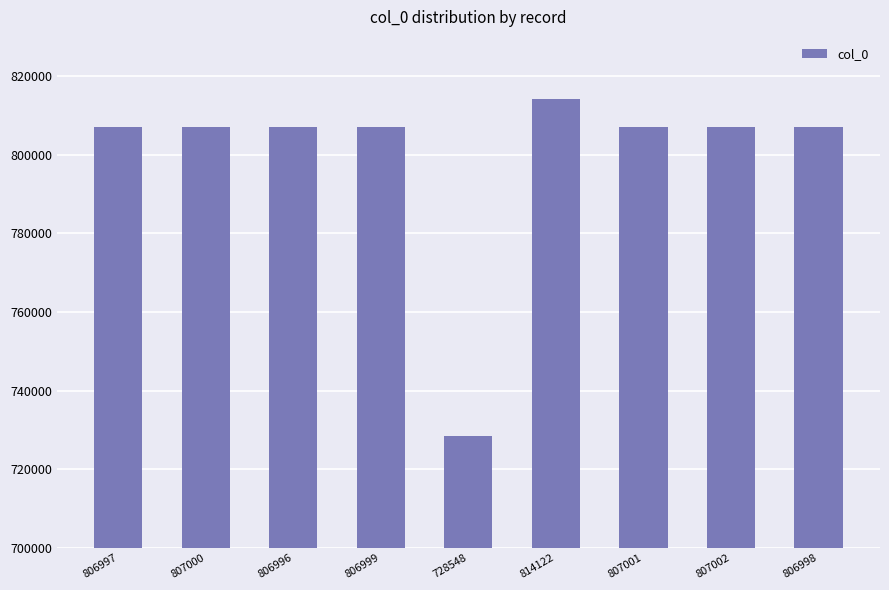

What is the label of the 6th bar from the left?

814122